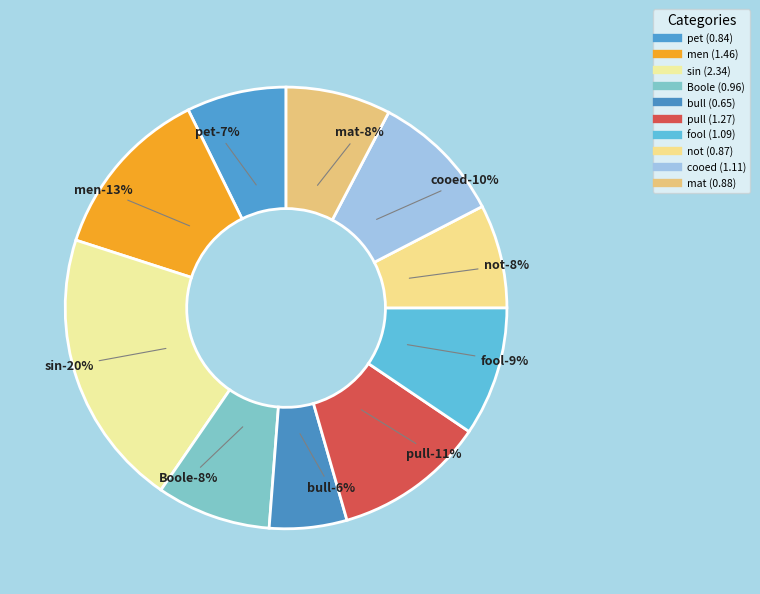

Does sin represent more than half of the total?

No